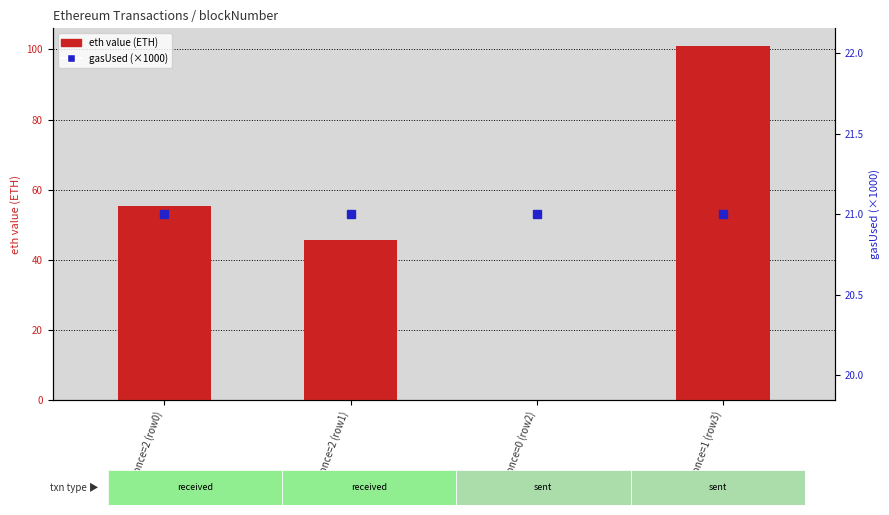

Are the bars horizontal?

No